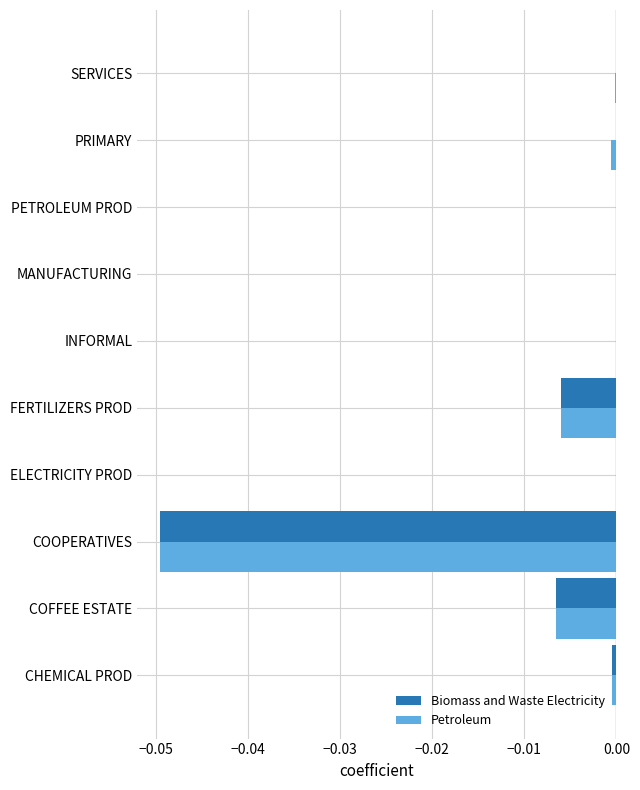

Is it true that Biomass and Waste Electricity equals -0.0 at ELECTRICITY PROD?

True